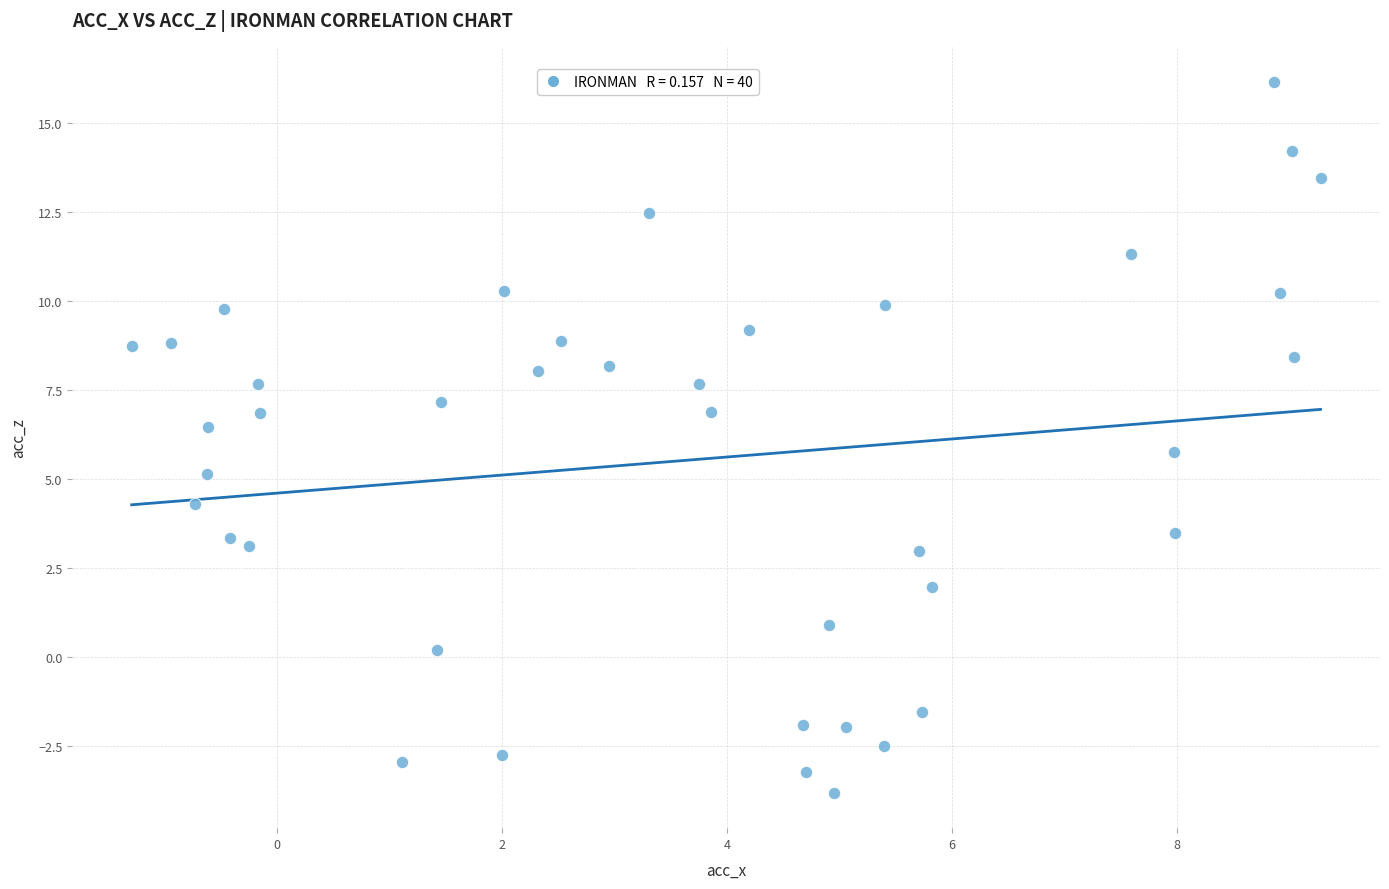

What Y value in the scatter plot is closest to 6?

5.8